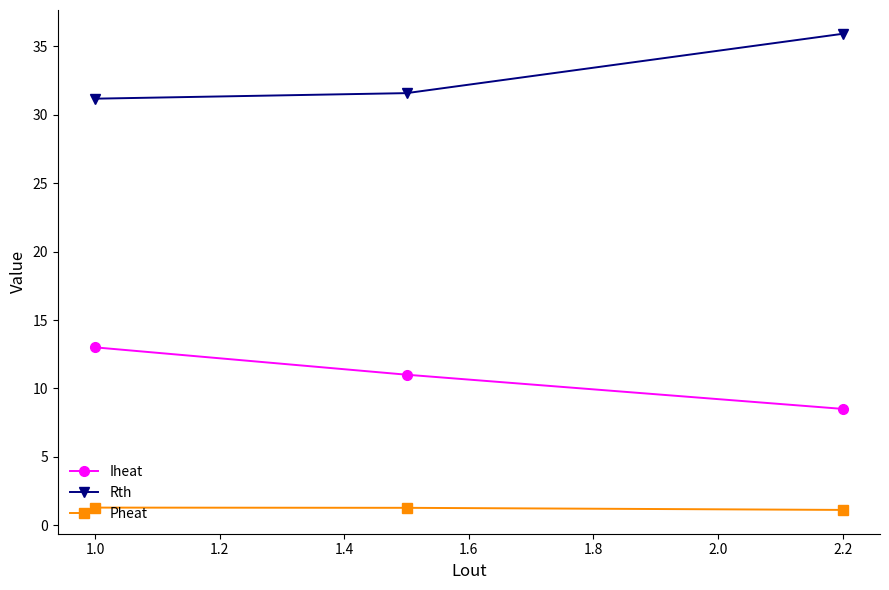

Rank the series by their maximum value, from lowest to highest.

Pheat, Iheat, Rth